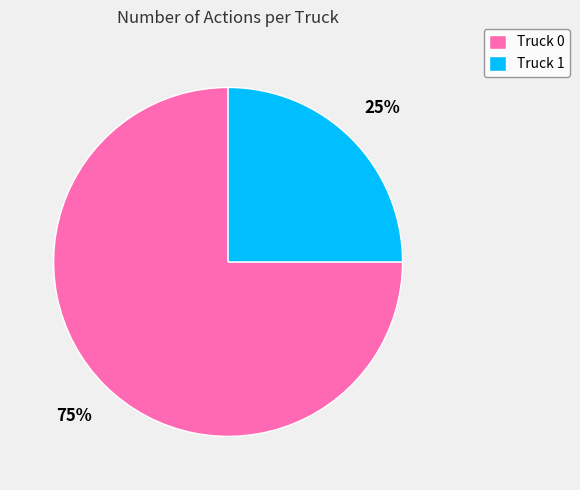

How many segments does this pie chart have?

2